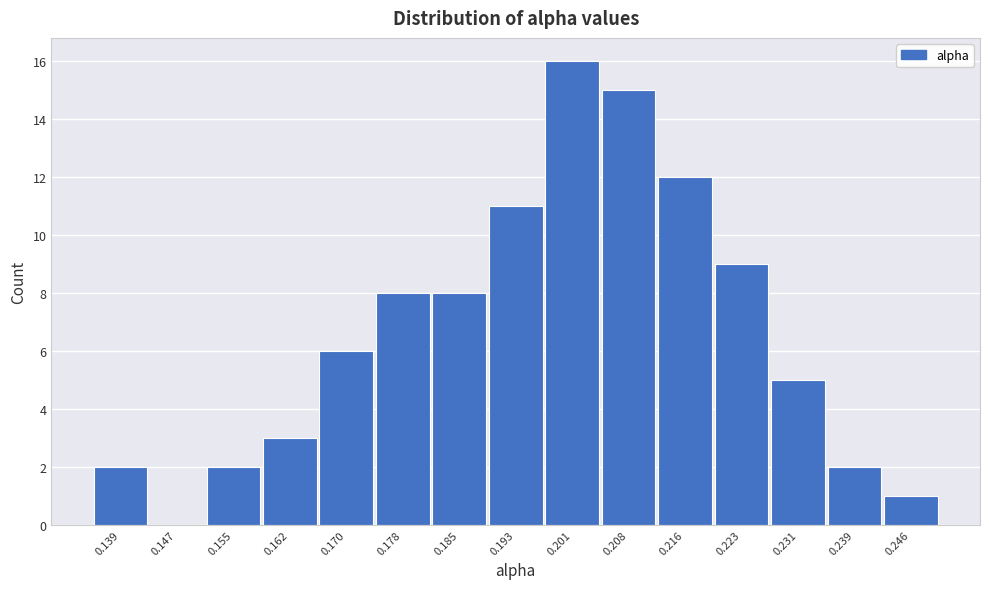

Reading left to right, list all the values displayed in this chart.

0.139=2	0.147=0	0.155=2	0.162=3	0.170=6	0.178=8	0.185=8	0.193=11	0.201=16	0.208=15	0.216=12	0.223=9	0.231=5	0.239=2	0.246=1